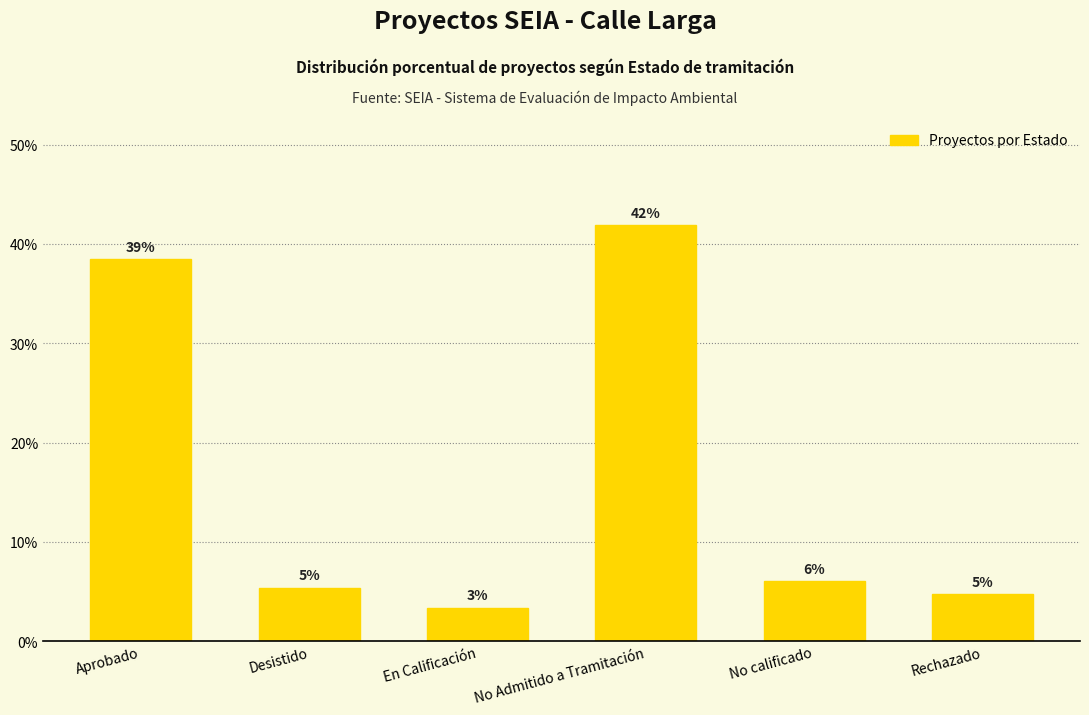

Is it true that the value at No Admitido a Tramitación is 8.9?

False